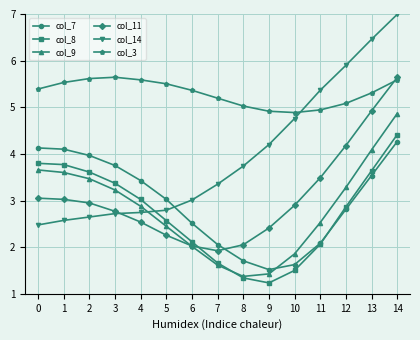

What is the highest value of the col_9 series?

4.9